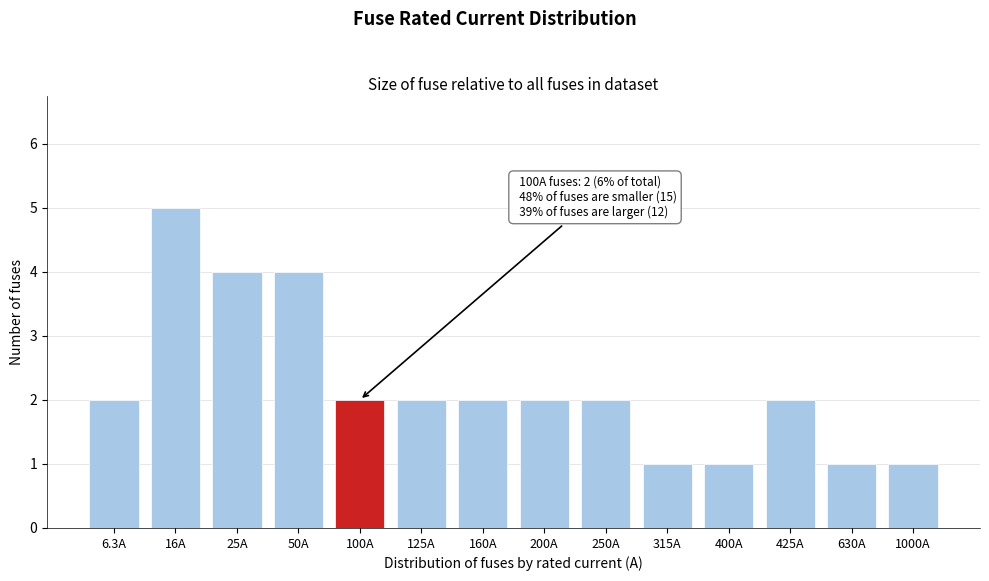

Reading left to right, what are all the values shown in this chart?

6.3A=2	16A=5	25A=4	50A=4	100A=2	125A=2	160A=2	200A=2	250A=2	315A=1	400A=1	425A=2	630A=1	1000A=1